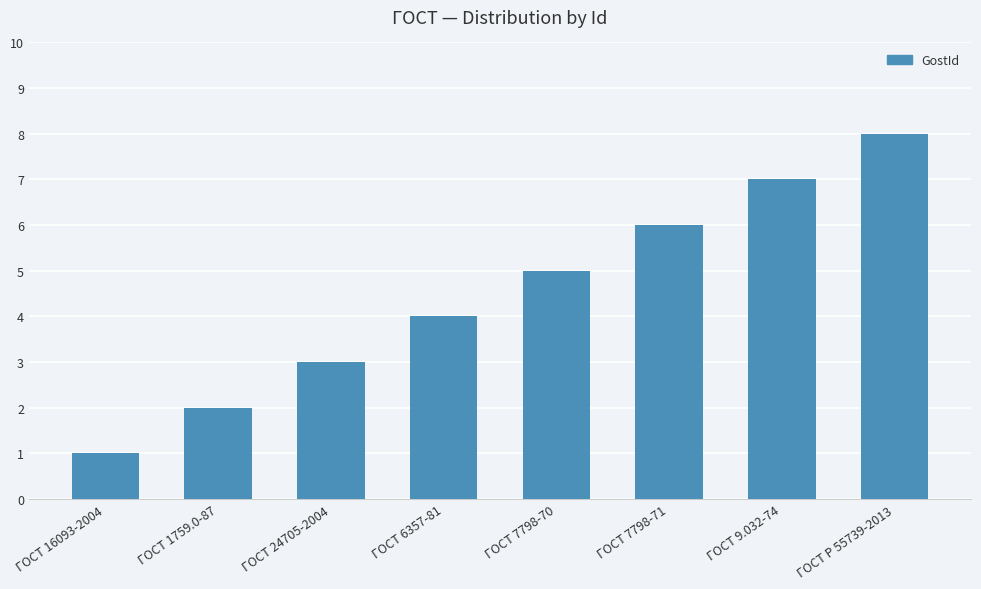

Is it true that the value at ГОСТ 7798-71 is 10?

False